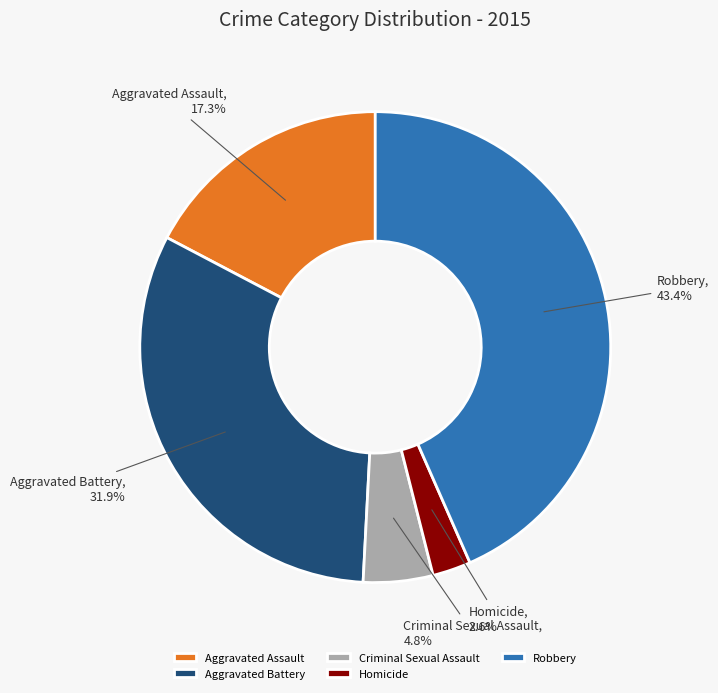

Rank the categories by value from lowest to highest.

Homicide, Criminal Sexual Assault, Aggravated Assault, Aggravated Battery, Robbery